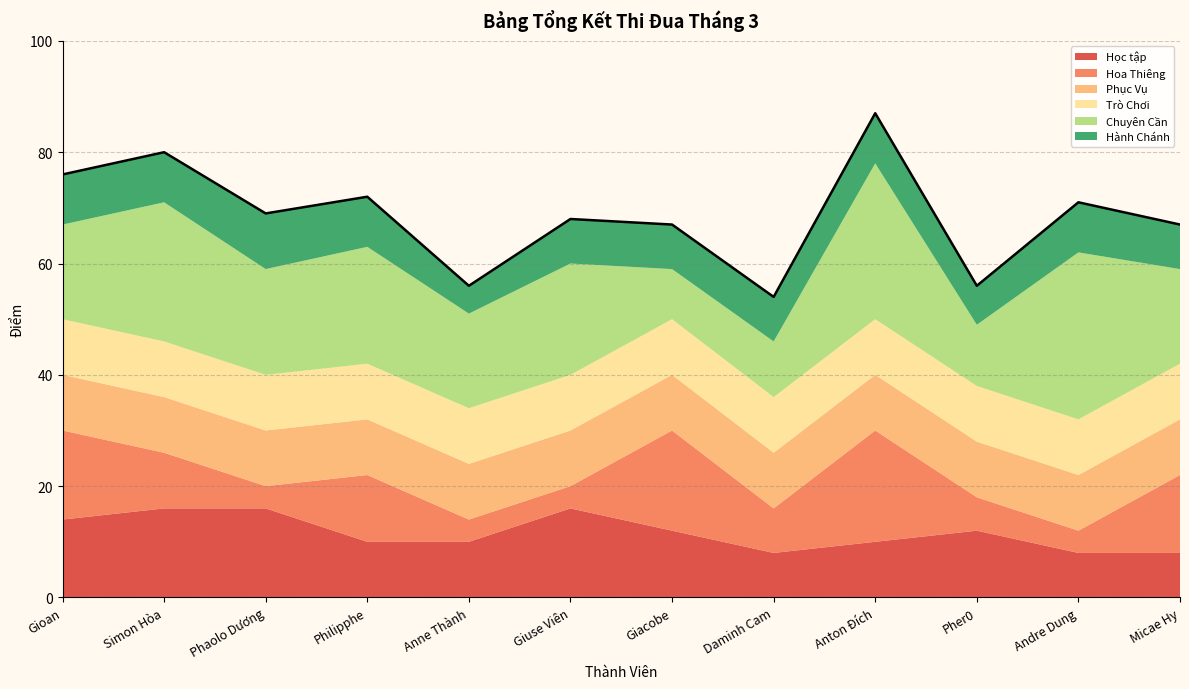

Rank the series at Phaolo Dương from highest to lowest value.

Chuyên Cần, Học tập, Phục Vụ, Trò Chơi, Hành Chánh, Hoa Thiêng